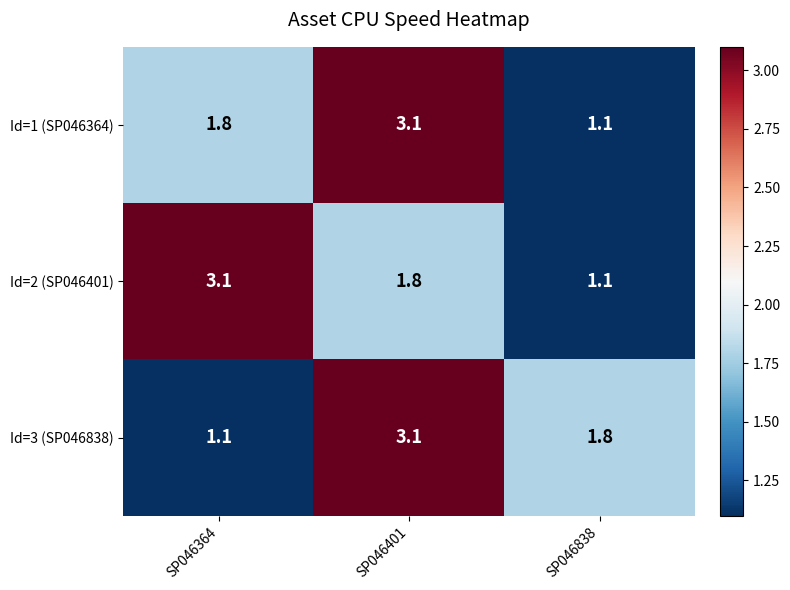

True or false: Id=3 (SP046838) has a value of 1.1 at SP046364.

True